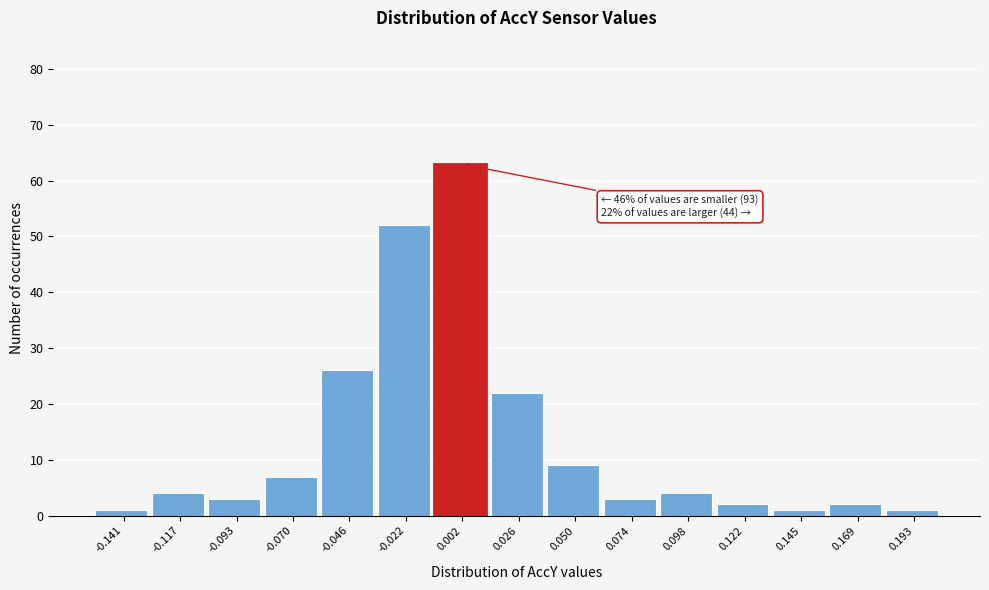

Reading left to right, transcribe all the data shown in this chart.

-0.141=1	-0.117=4	-0.093=3	-0.070=7	-0.046=26	-0.022=52	0.002=63	0.026=22	0.050=9	0.074=3	0.098=4	0.122=2	0.145=1	0.169=2	0.193=1